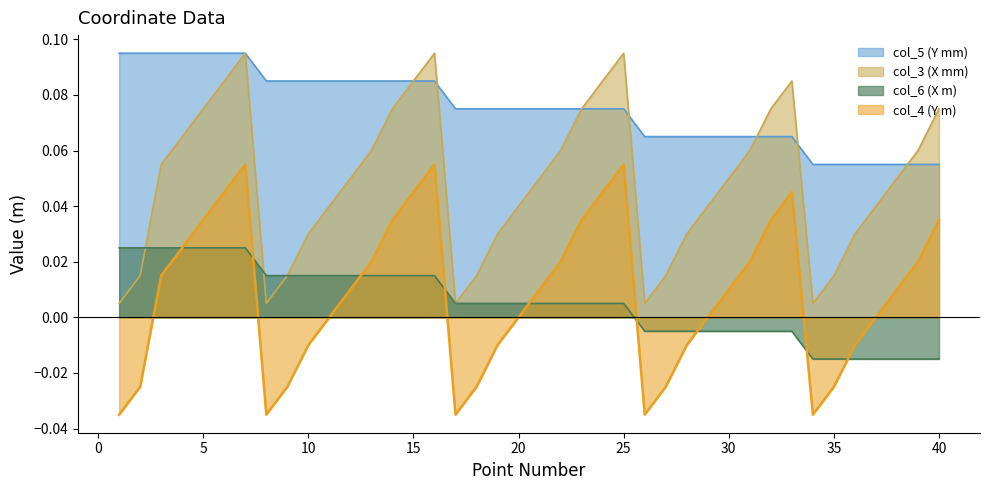

The value of col_5 (Y mm) at 31 is 0.0. True or false?

False